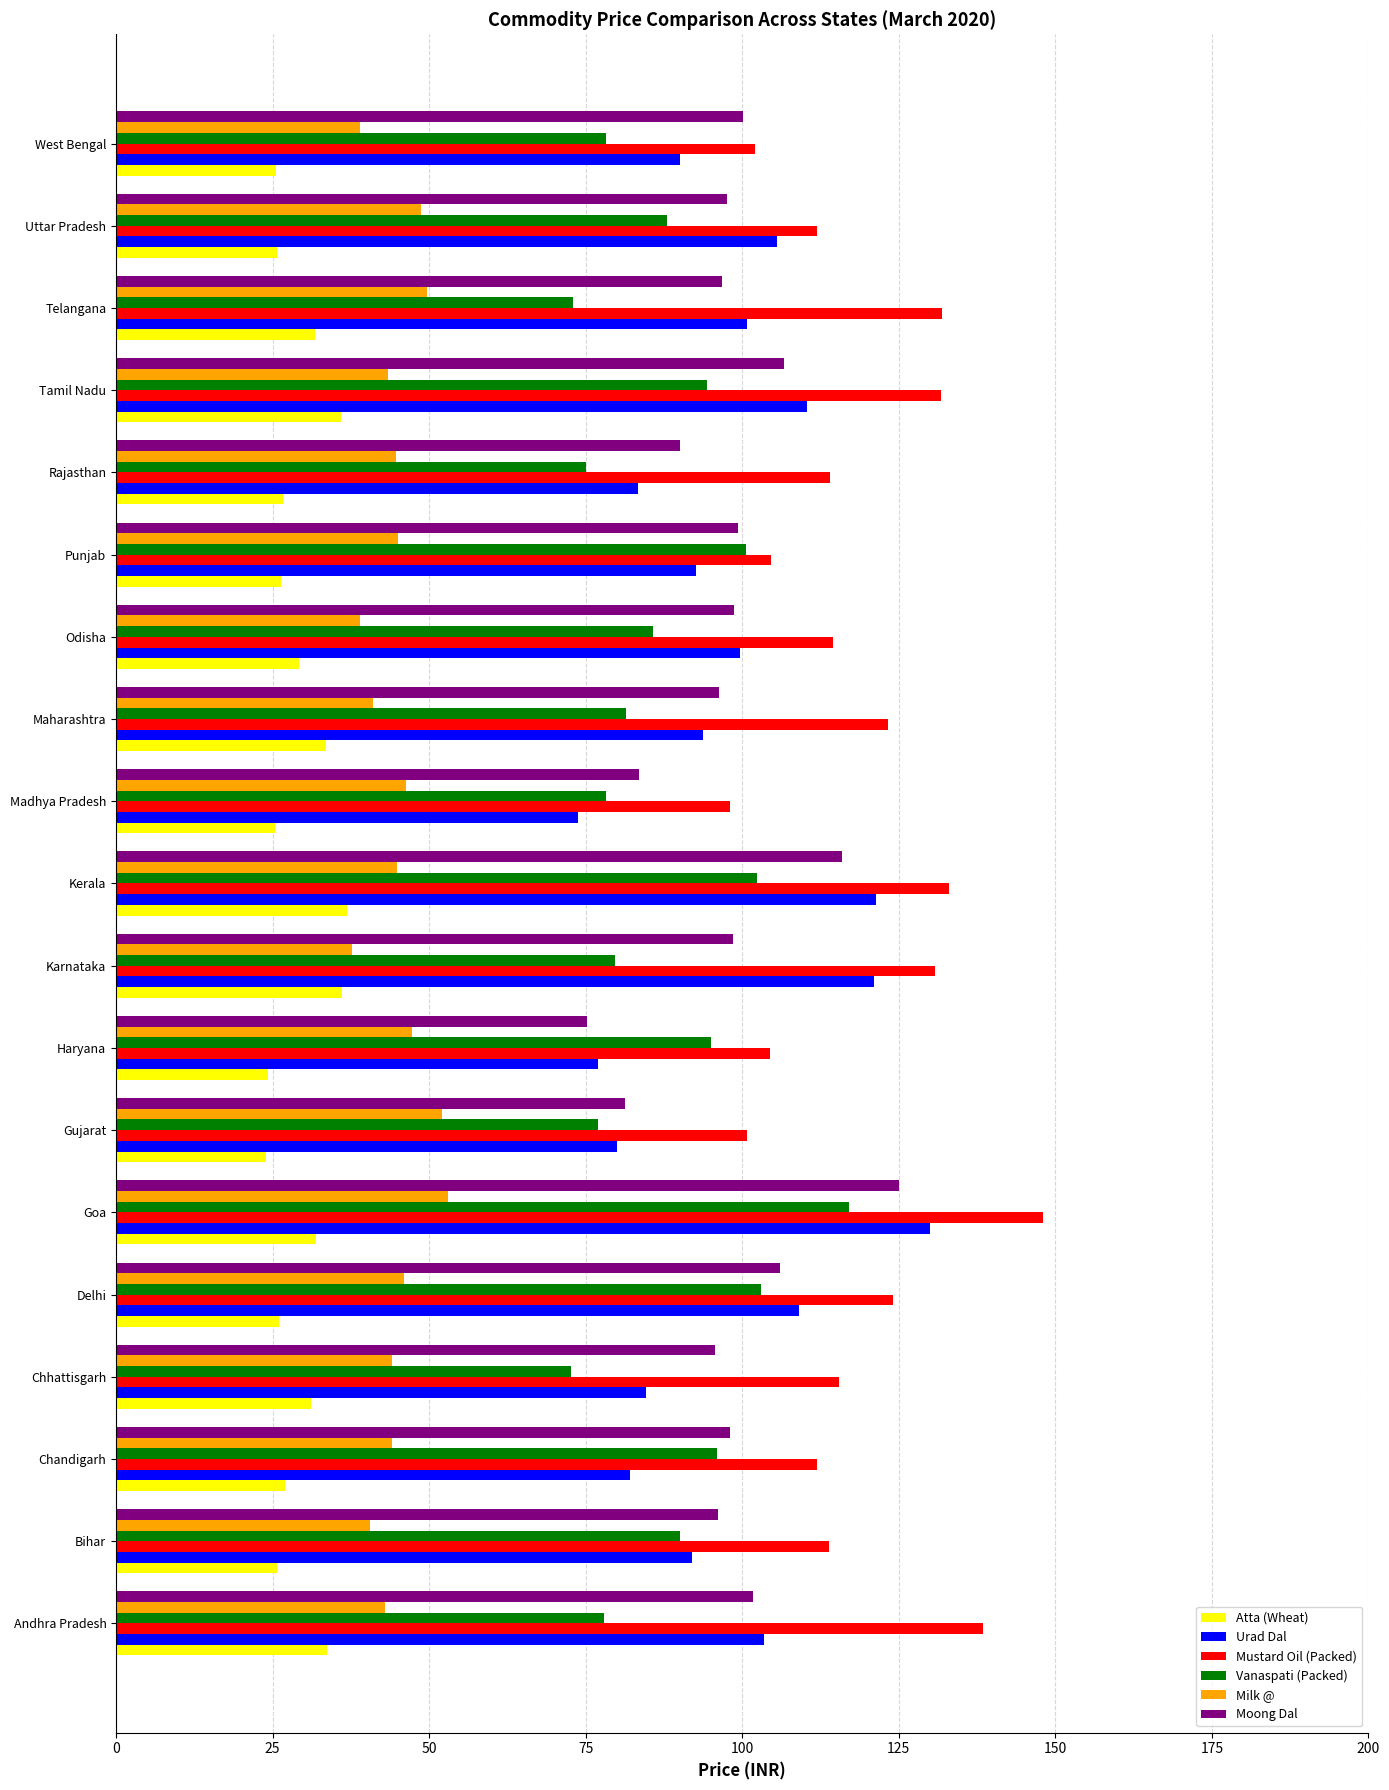

What is the sum of all Moong Dal values?

1862.5